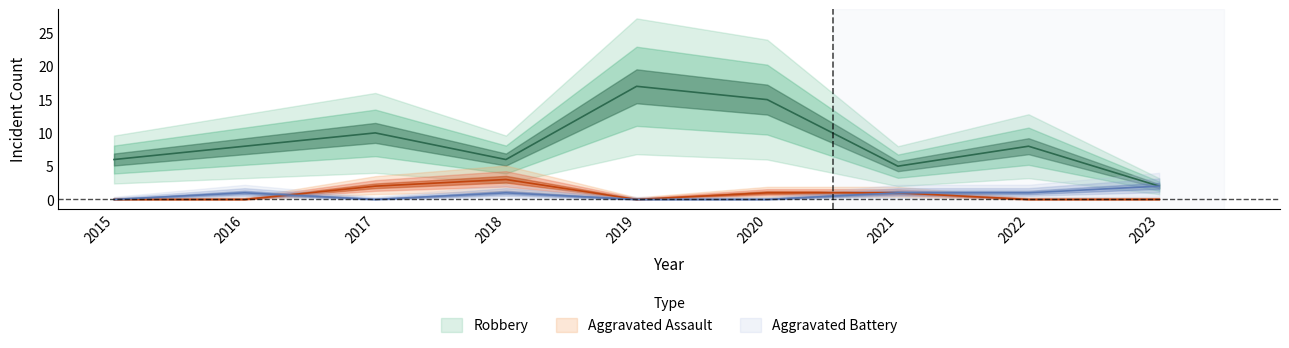

True or false: Aggravated Assault has a value of 0 at 2022.

True